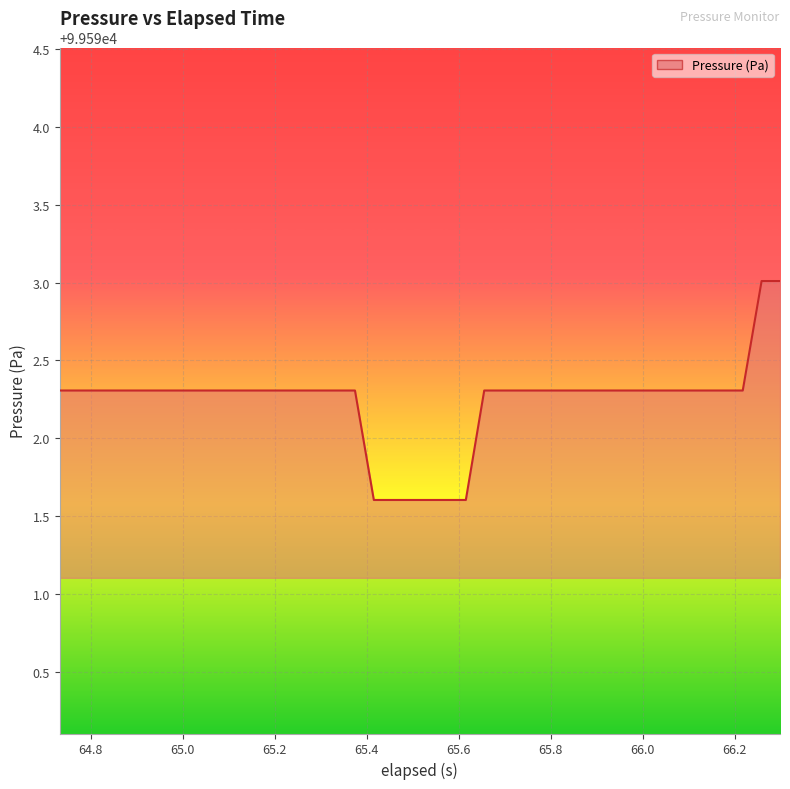

Does the chart display data point markers on the line(s)?

No